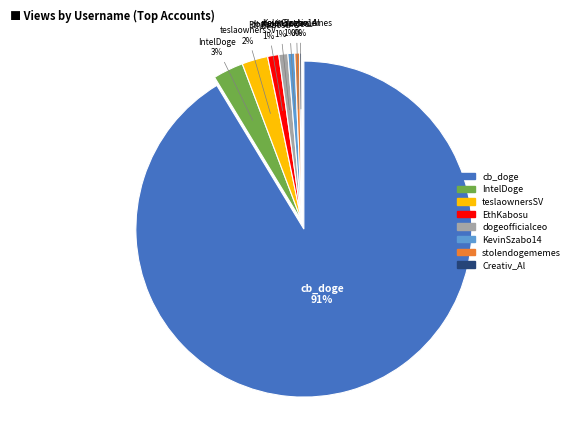

Is it true that KevinSzabo14 is 1% of the pie?

True